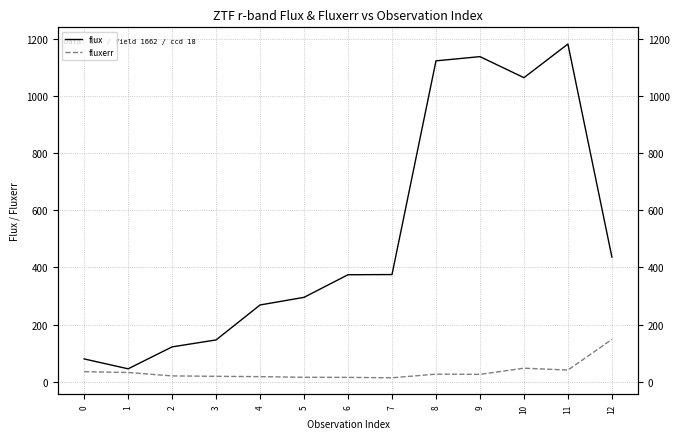

What is the minimum value shown in the chart?

14.1